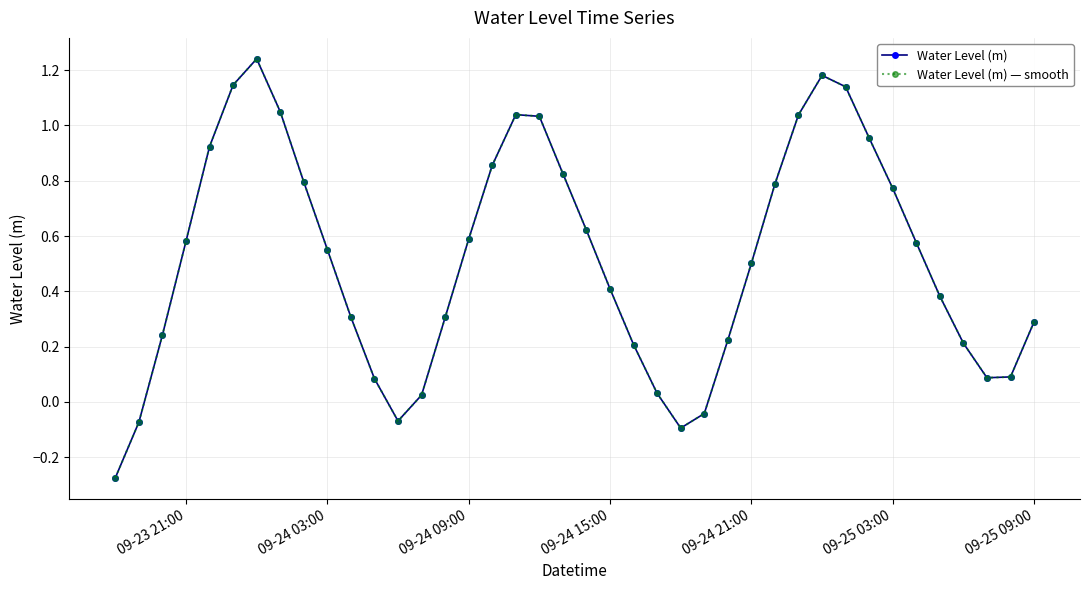

How many lines are shown in the chart?

2